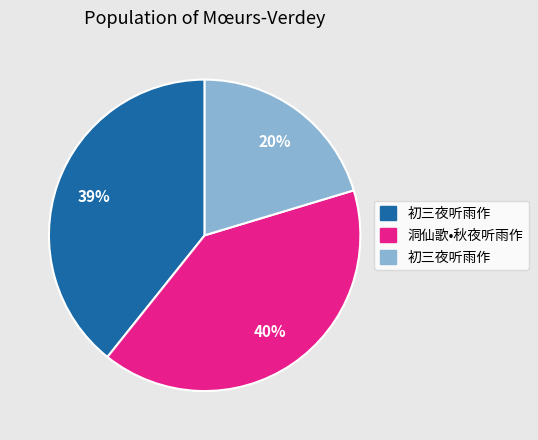

To the nearest percent, what is the difference between the largest and smallest slice percentages?

20%